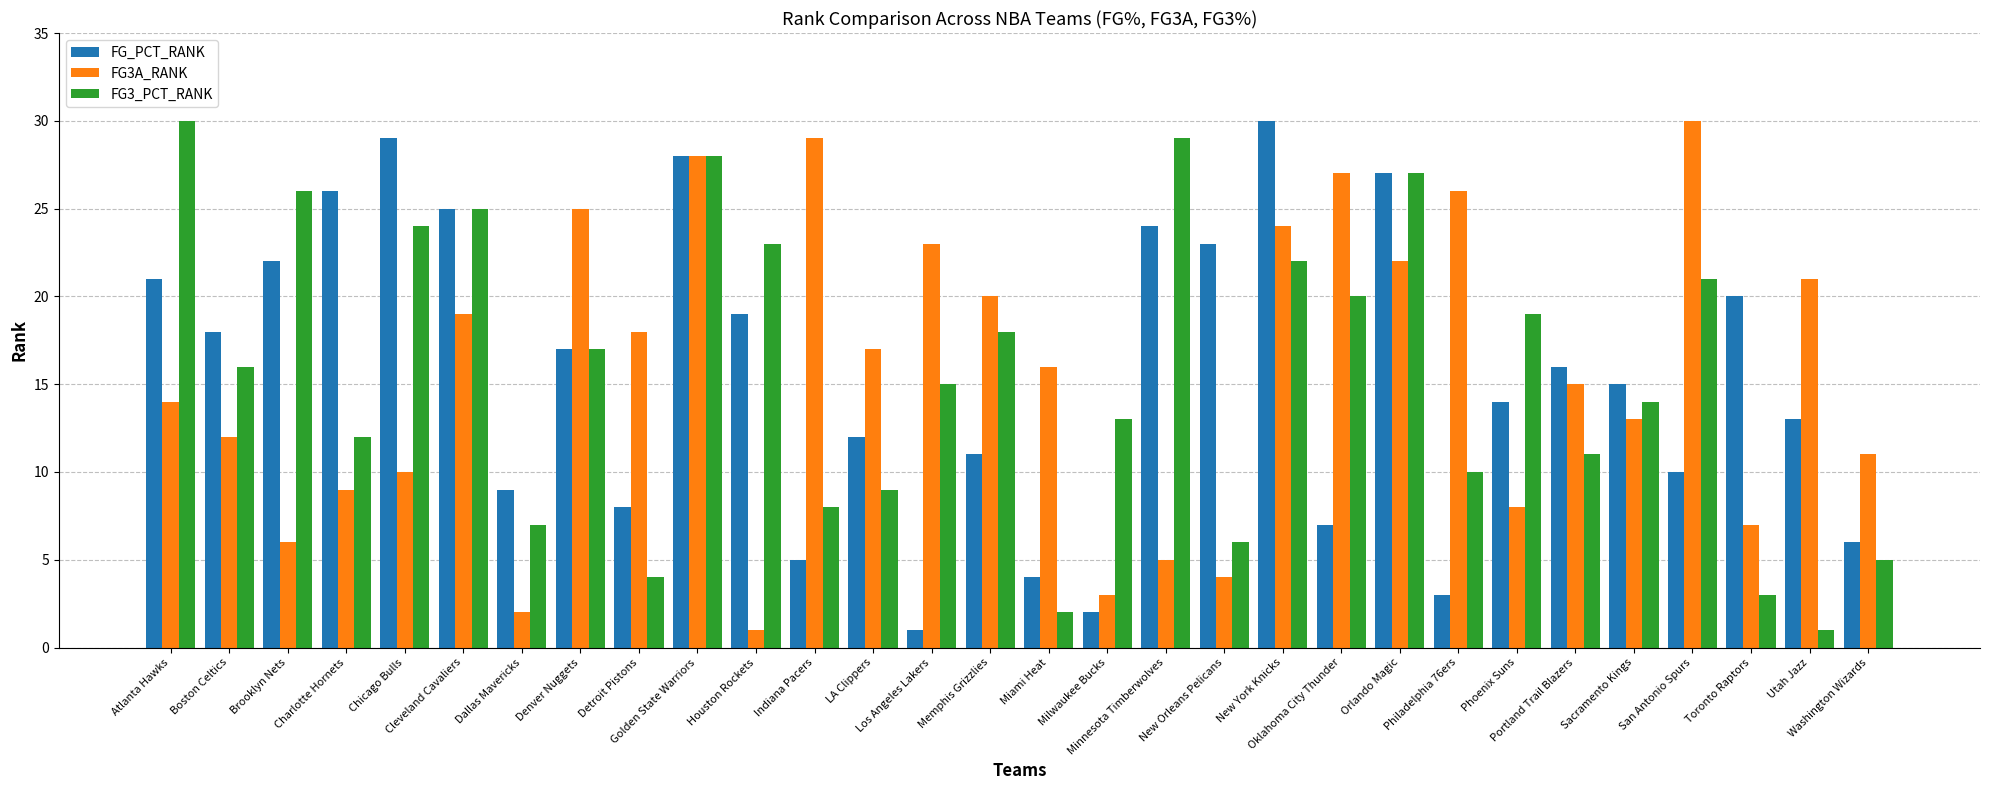

Rank the series at San Antonio Spurs from lowest to highest value.

FG_PCT_RANK, FG3_PCT_RANK, FG3A_RANK